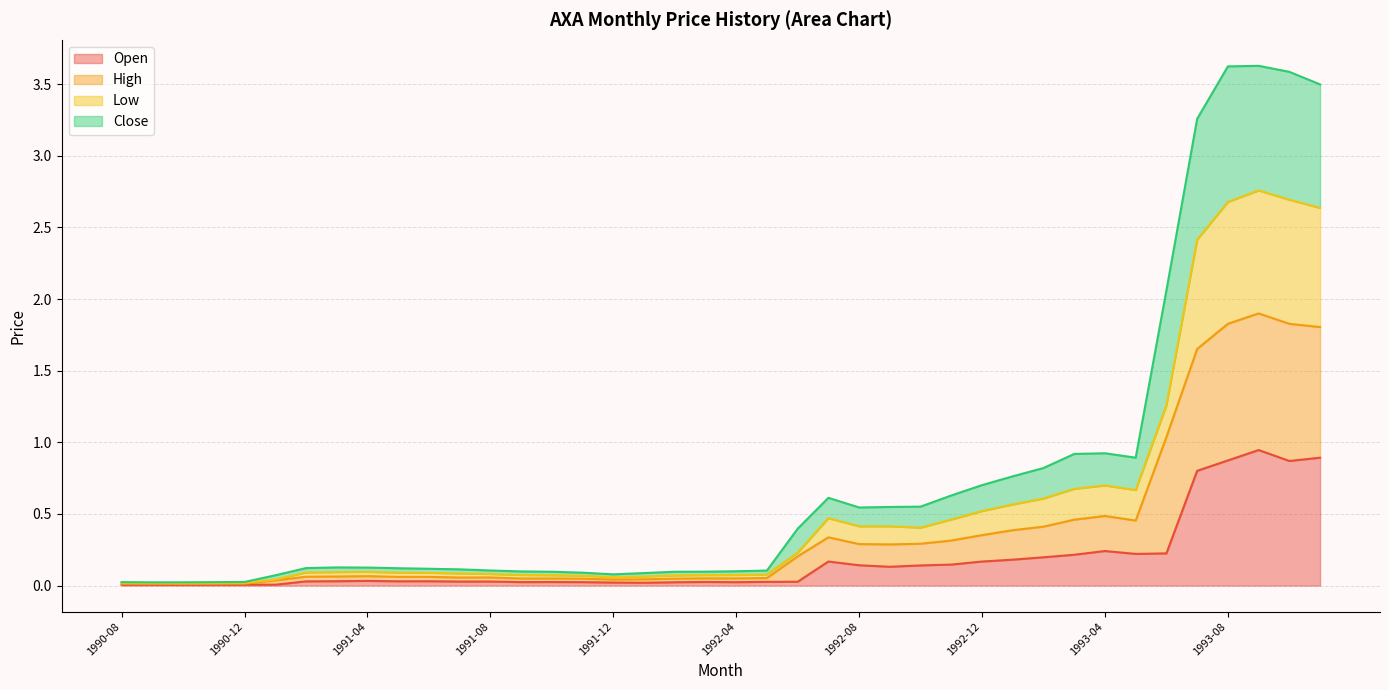

True or false: Open has a value of 0.9 at 1993-08.

True